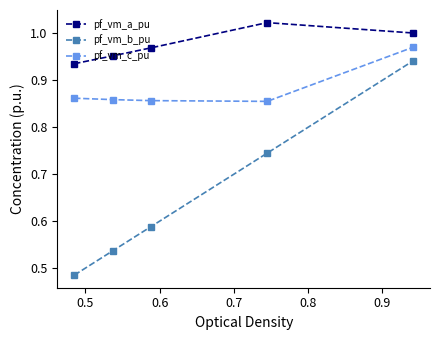

Does the chart display data point markers on the line(s)?

Yes